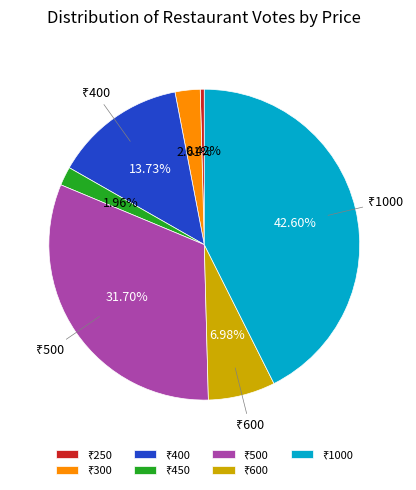

To the nearest percent, what is the average slice percentage?

14%